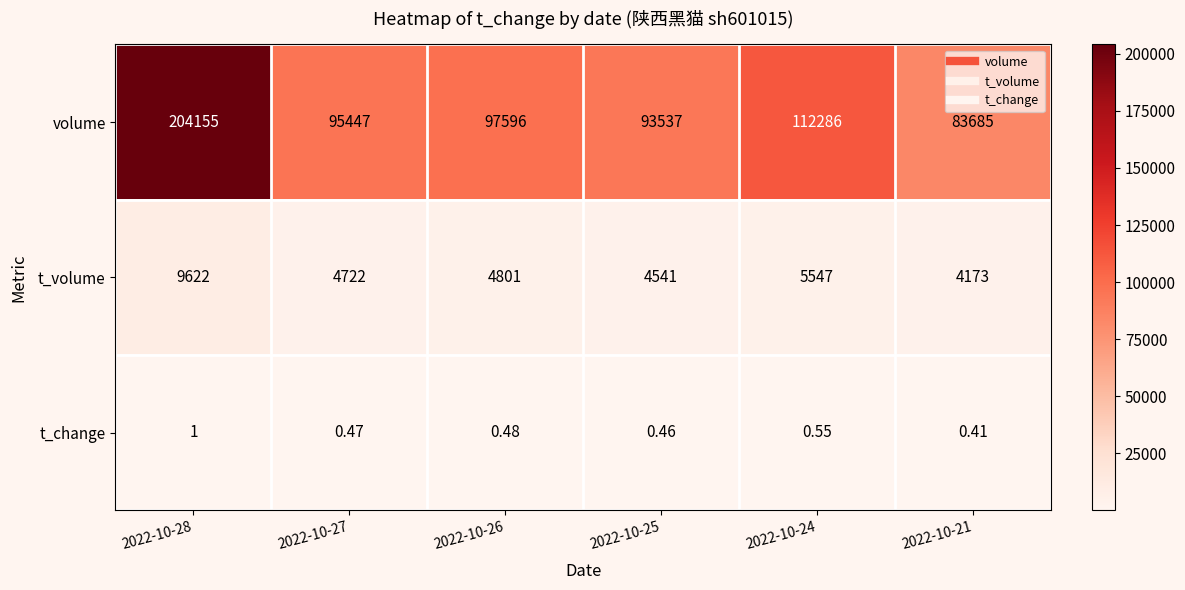

Which series has the largest total across all categories?

volume